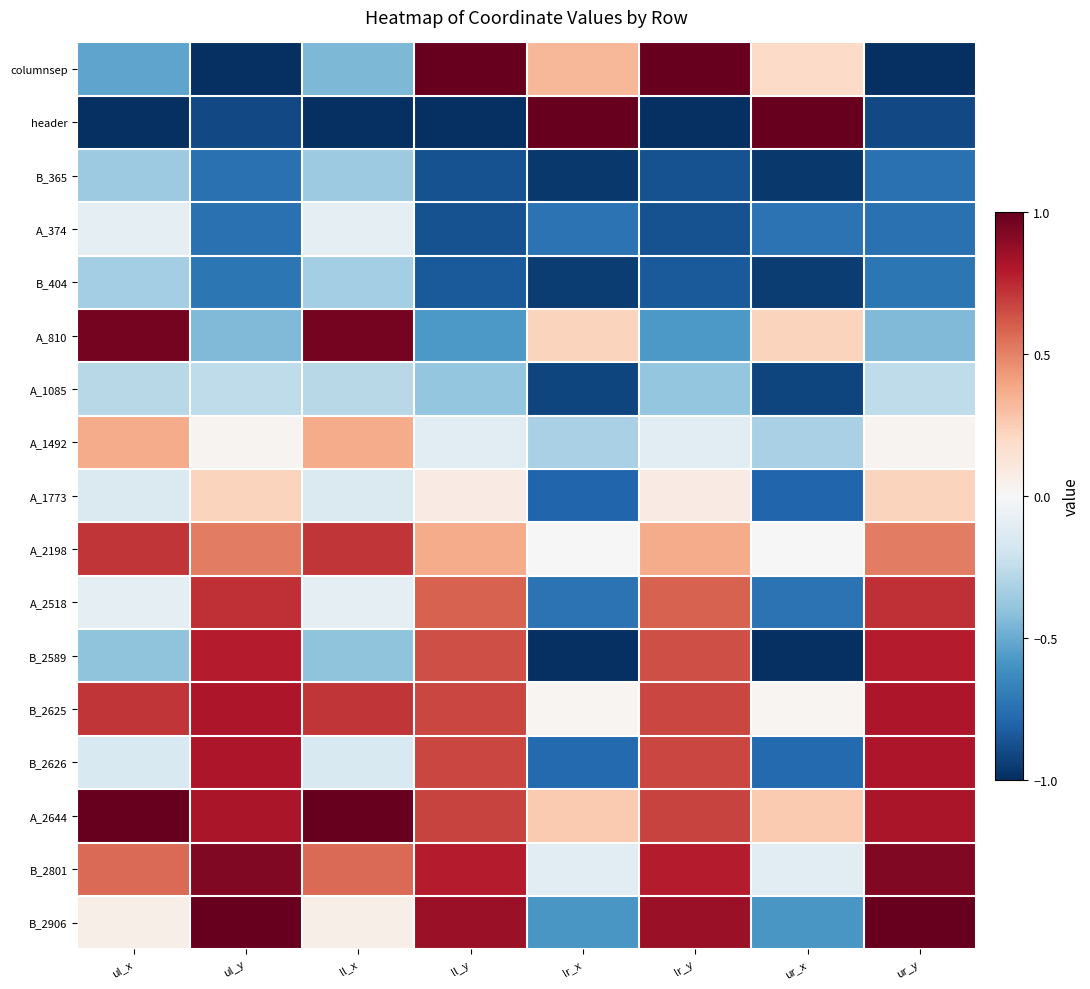

Which series changed the most between ul_y and ll_x?

A_810